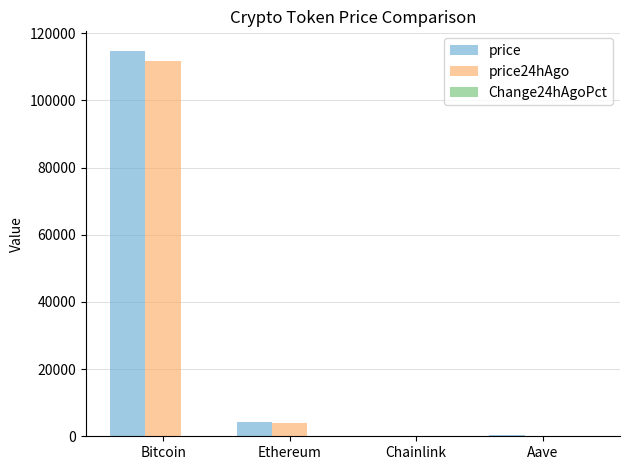

Which series has the widest spread of values?

price